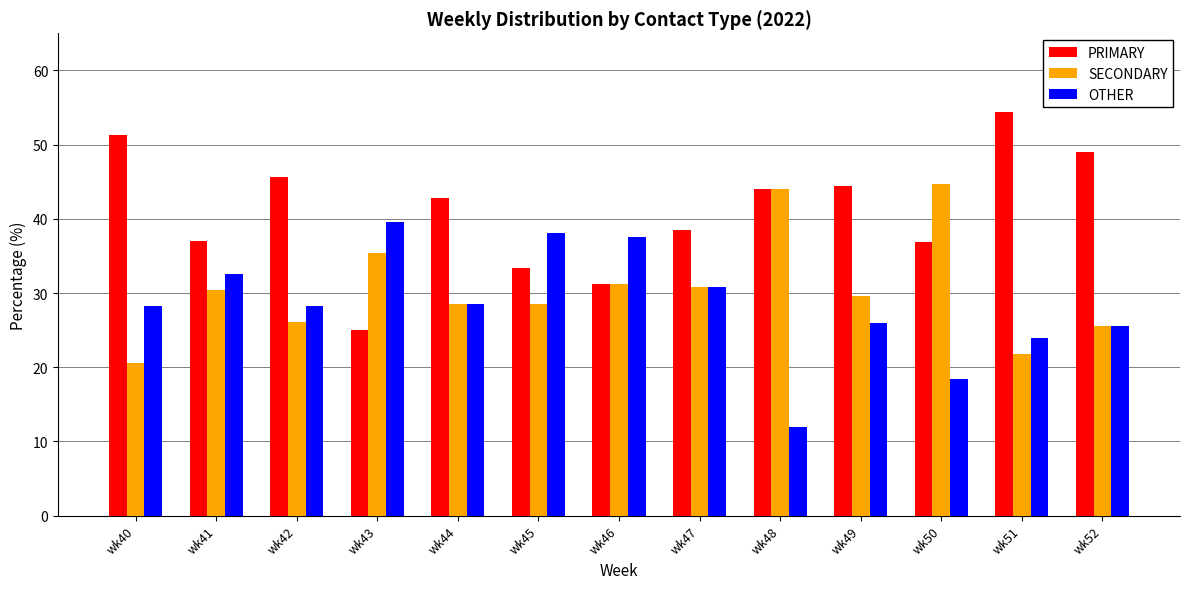

What is the value of the SECONDARY bar at the 11th from the left?

44.7